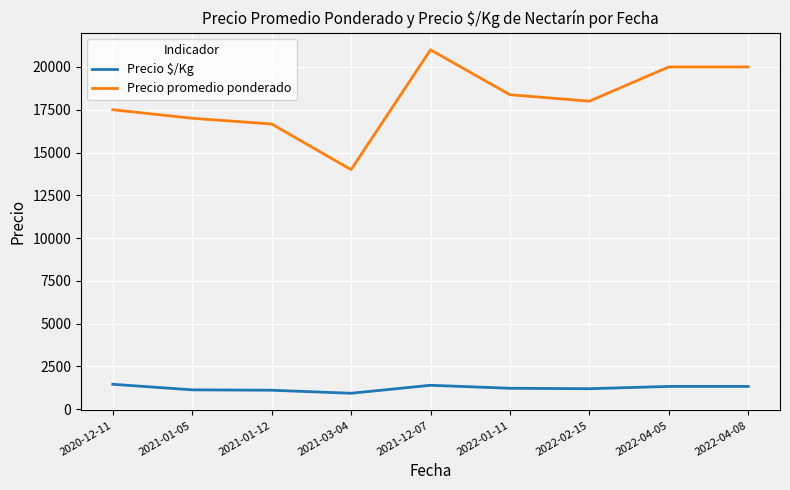

The value of Precio promedio ponderado at 2021-01-12 is 16666.7. True or false?

True